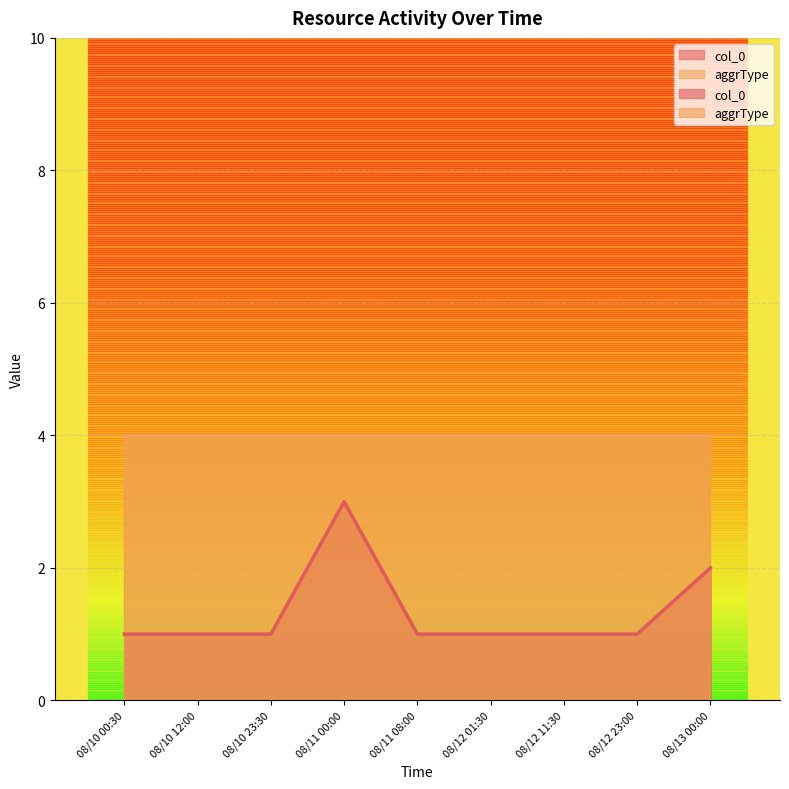

Where is the data nearest to the value 2?

08/13 00:00